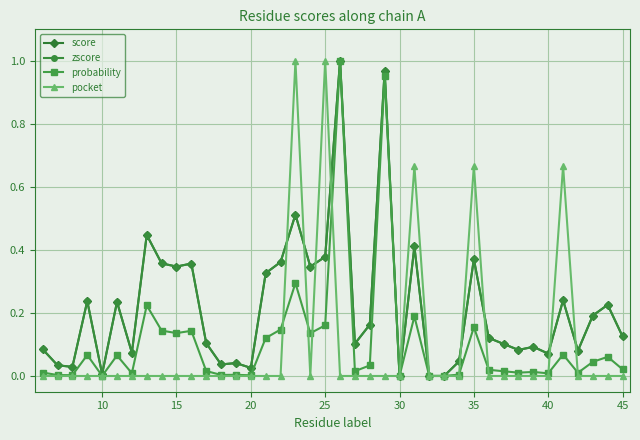

True or false: score has more than 2 points higher than both neighbors.

True